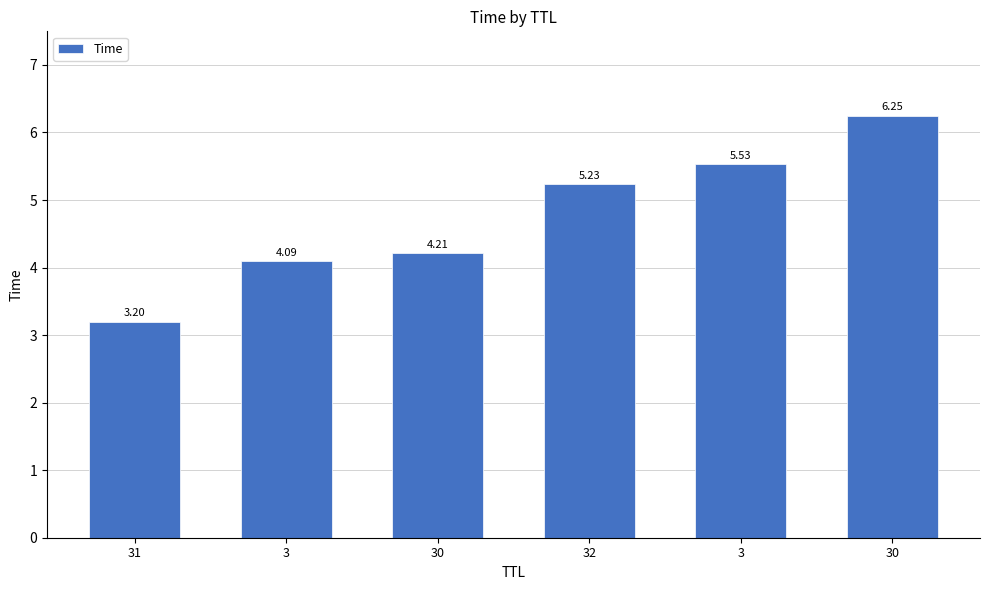

What is the greatest value displayed?

6.2